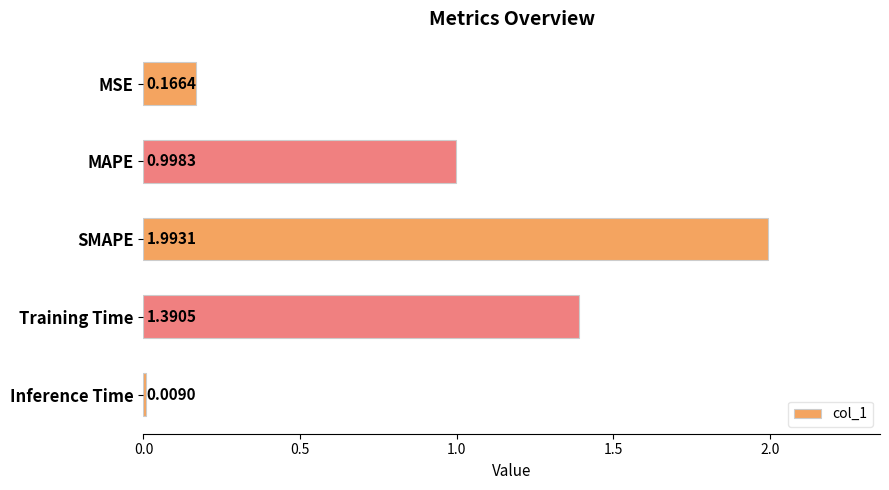

At which category does the chart reach its minimum across all series?

Inference Time